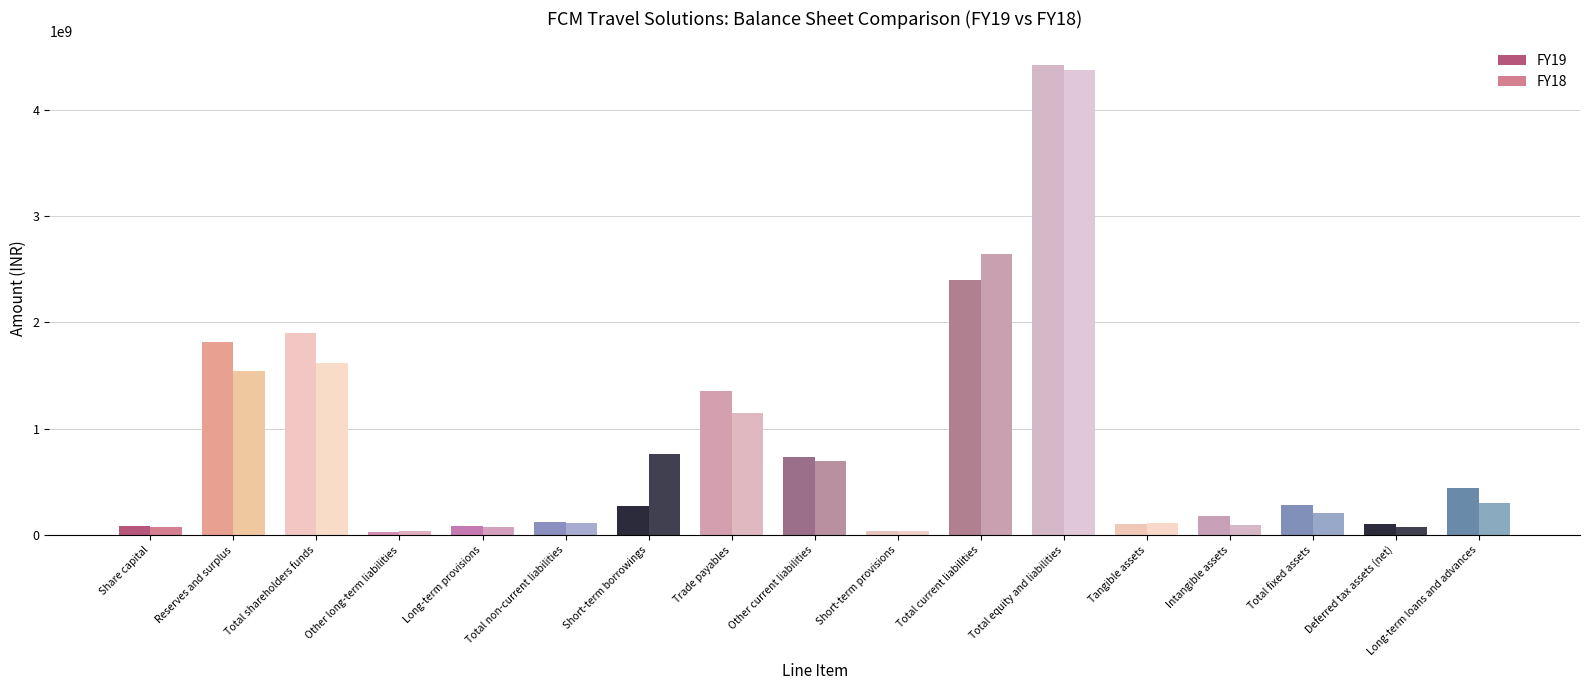

What is the difference between the second highest and minimum values in the FY19 series?

2365317157